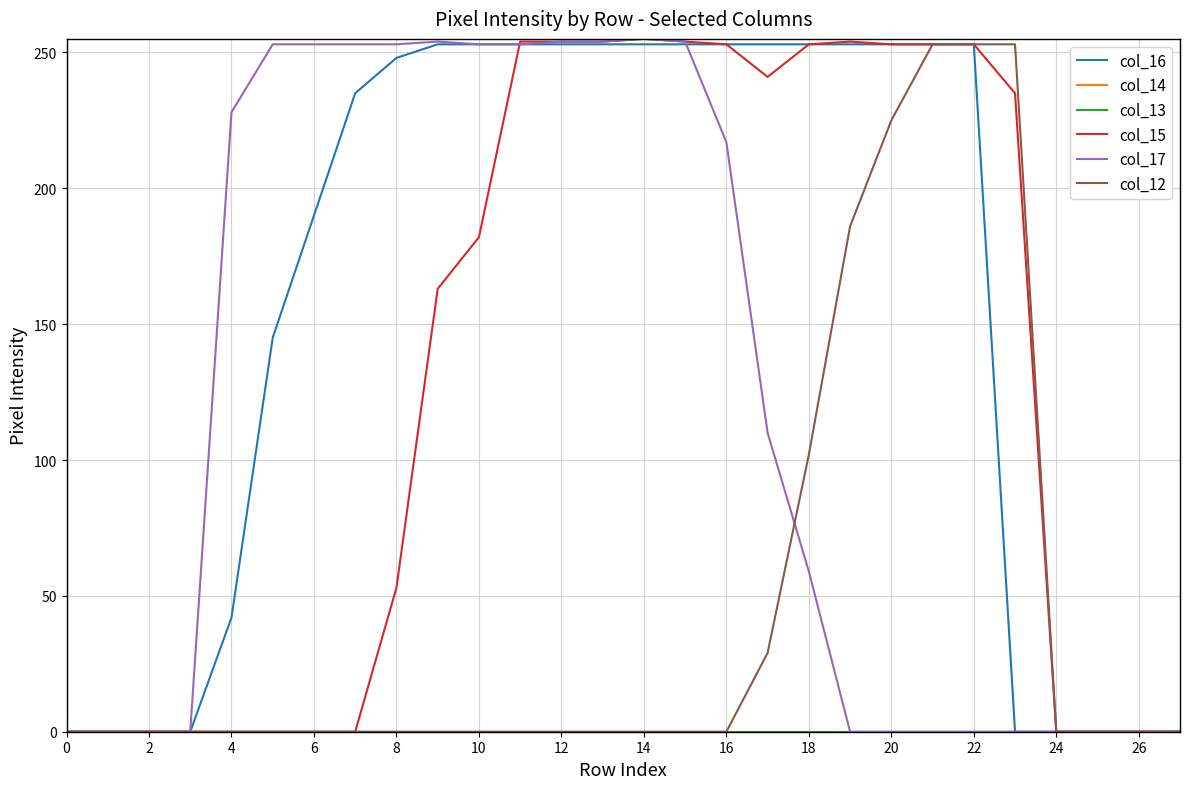

How many lines are shown in the chart?

6